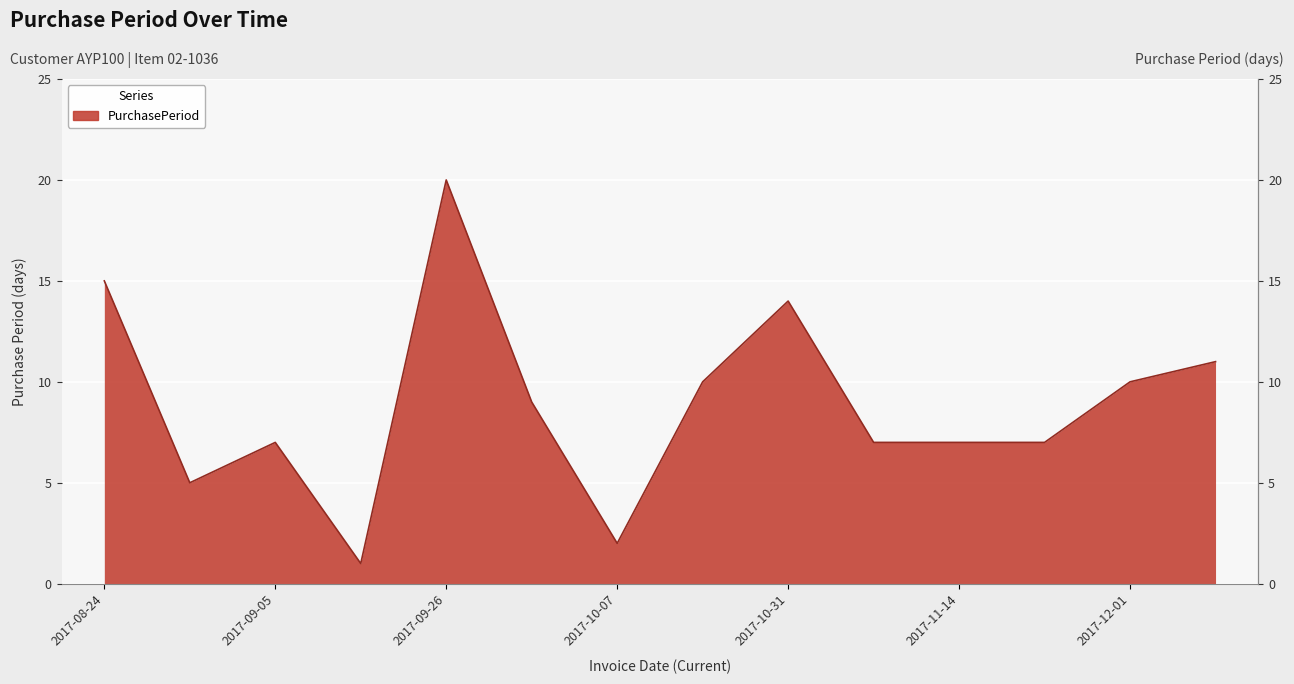

What is the ratio of the value at 2017-10-05 to the value at 2017-10-31?

0.6